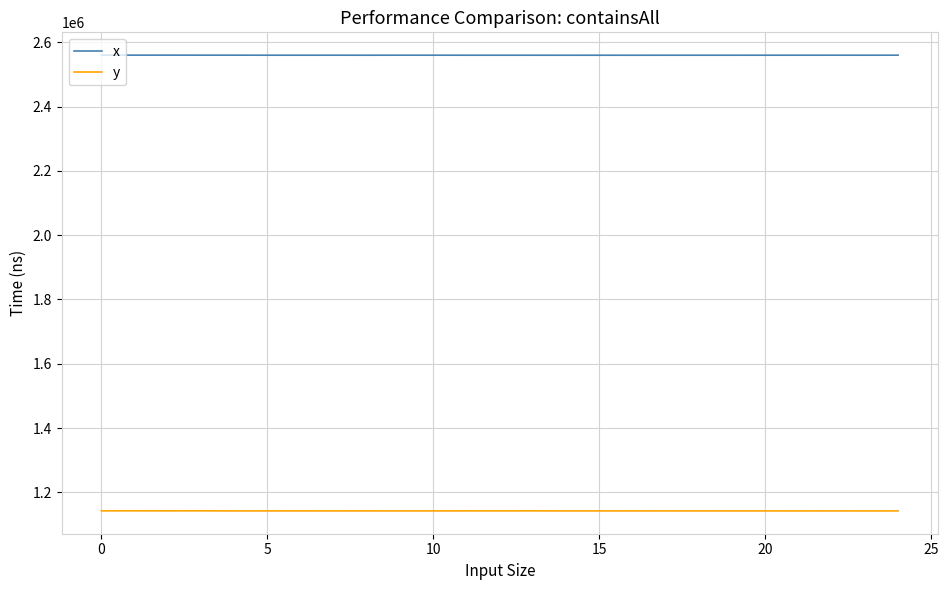

Rank the series by their average value, from lowest to highest.

y, x